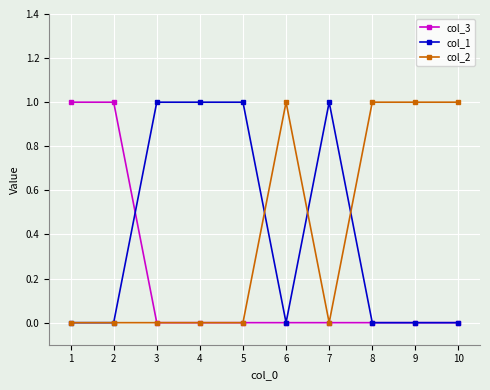

What is the spread (max minus min) of values at 6?

1